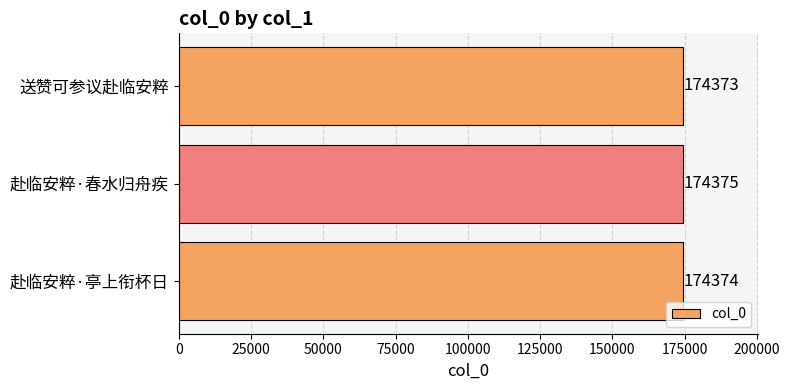

What is the smallest value displayed?

174373